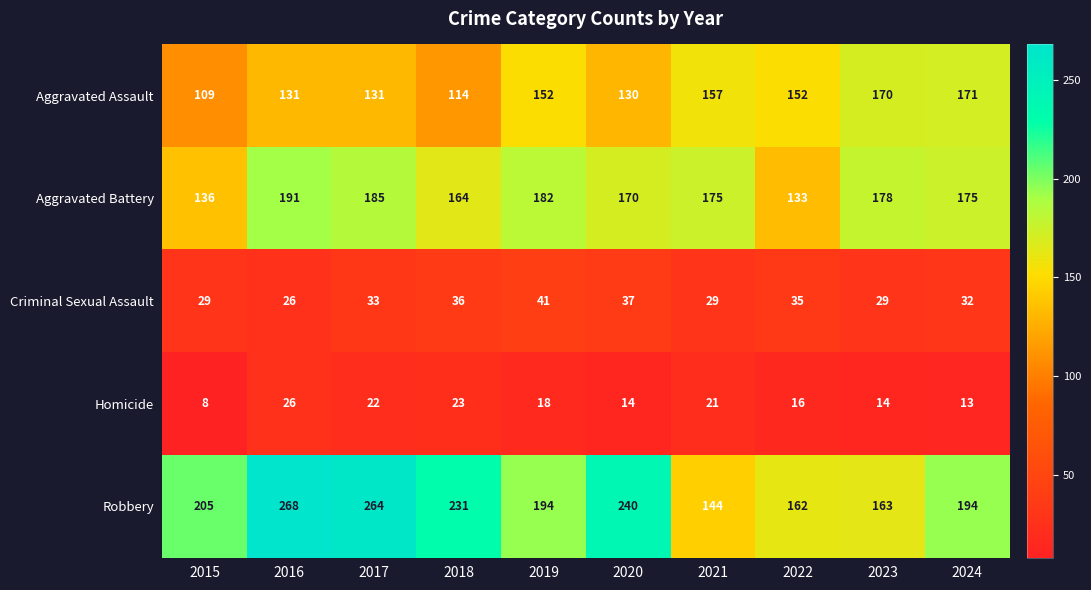

Which series changed the most between 2015 and 2017?

Robbery